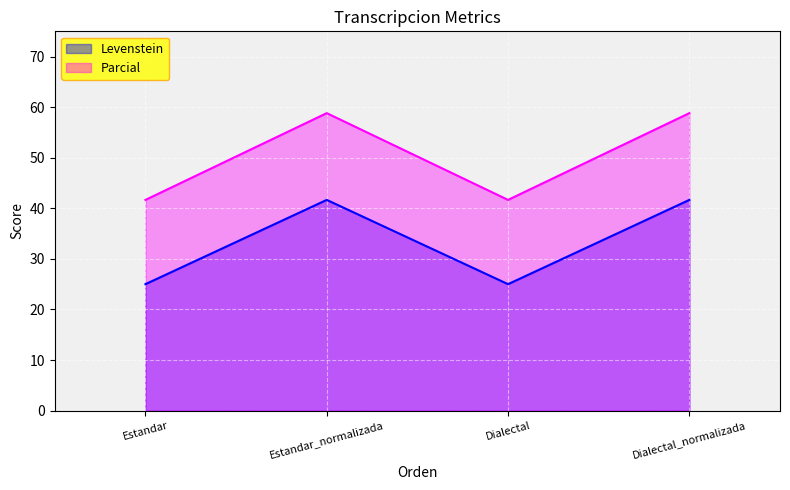

How many distinct data groups are displayed?

2